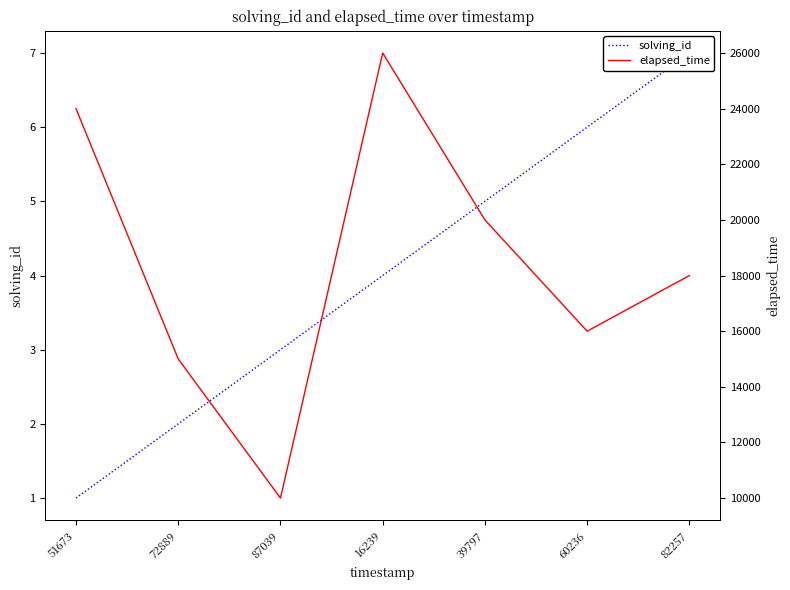

What is the highest value of the solving_id series?

7